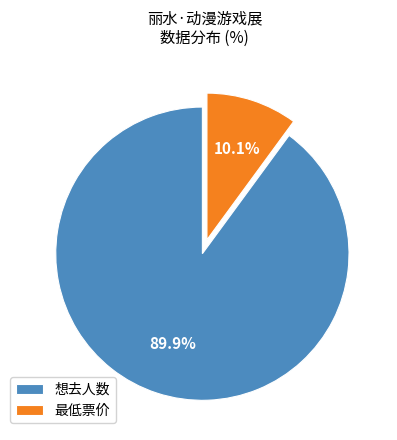

To the nearest percent, what portion does 最低票价 represent?

10%